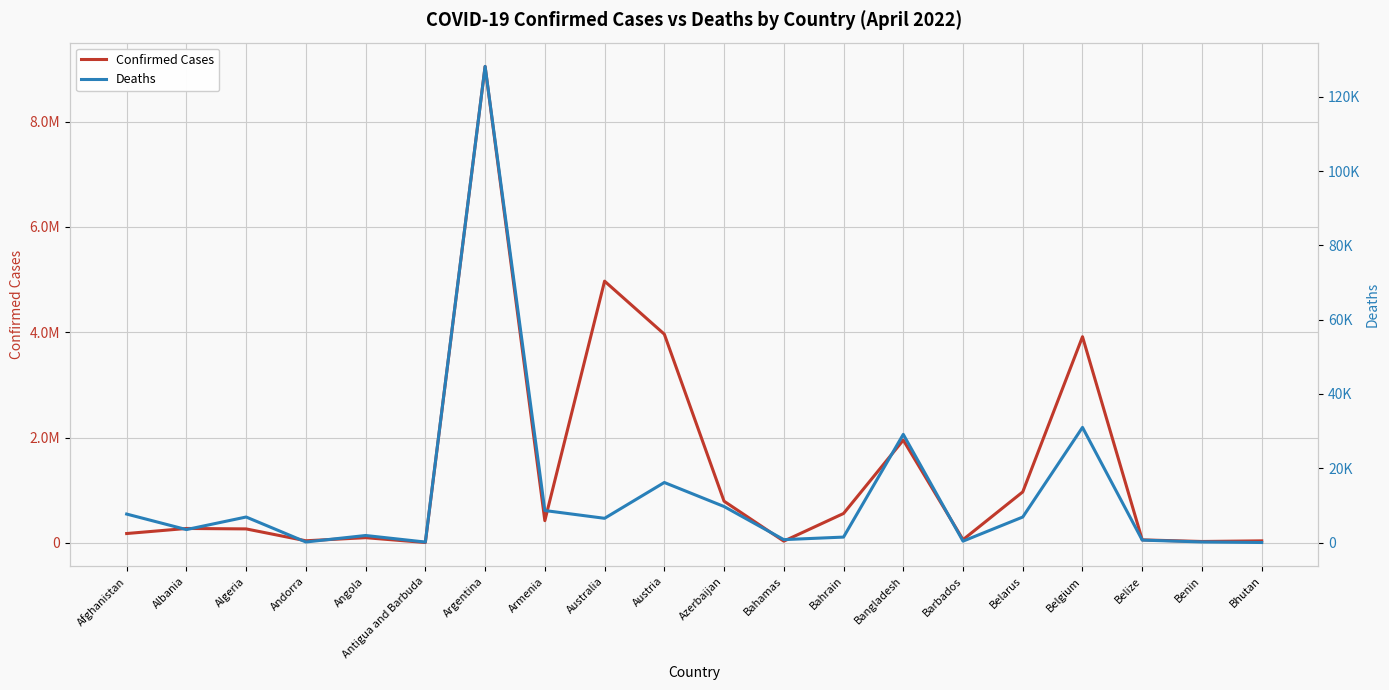

Rank the series by their average value, from lowest to highest.

Deaths, Confirmed Cases